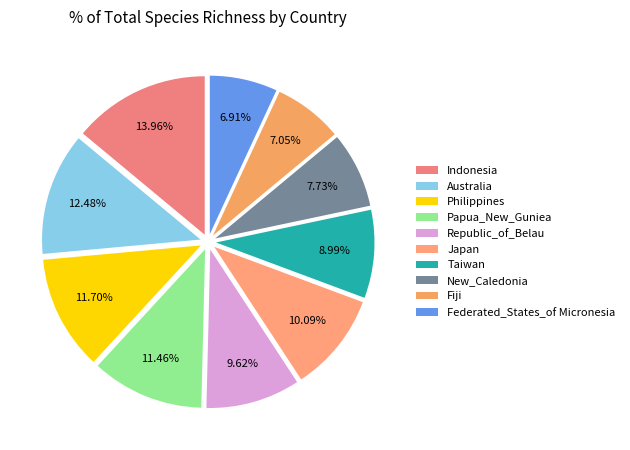

How many slices are in this pie chart?

10